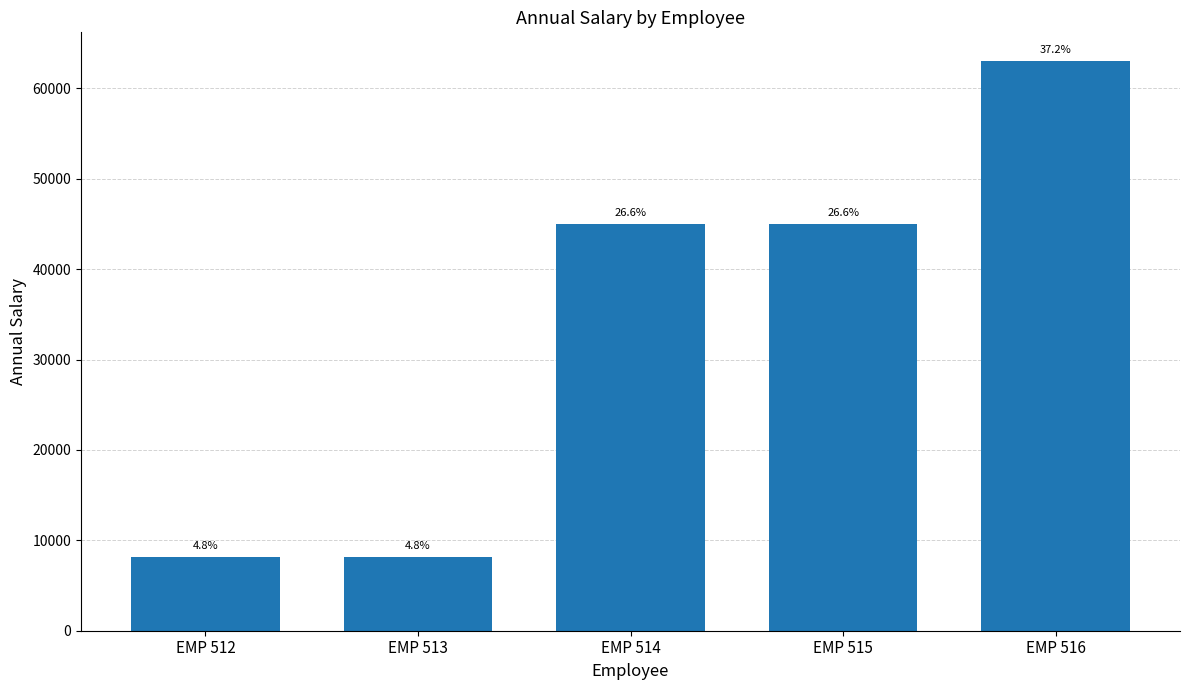

Reading left to right, transcribe all the data shown in this chart.

EMP 512=8164.5	EMP 513=8164.6	EMP 514=45006.5	EMP 515=45006.7	EMP 516=63050.0